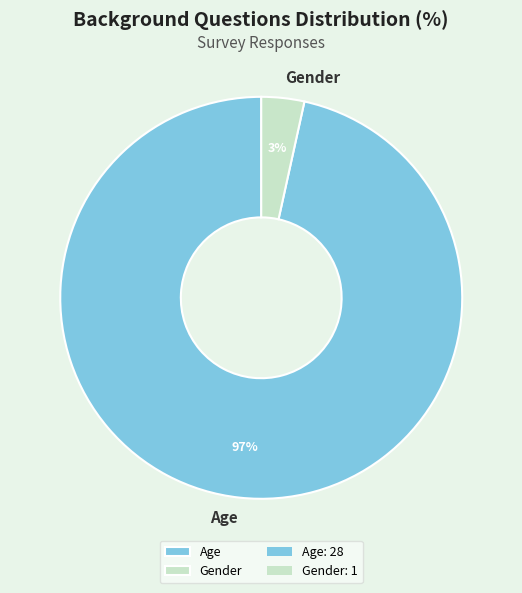

Is the sum of Gender and Age greater than half?

Yes